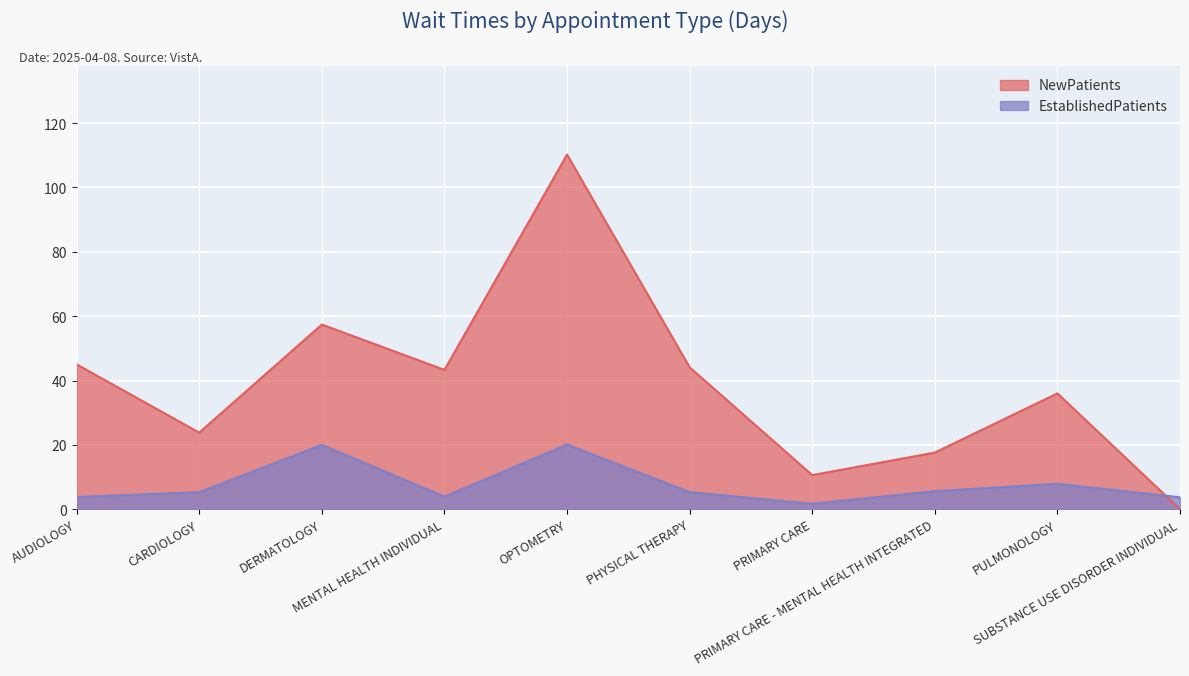

What is the approximate value of EstablishedPatients at PRIMARY CARE?

1.7